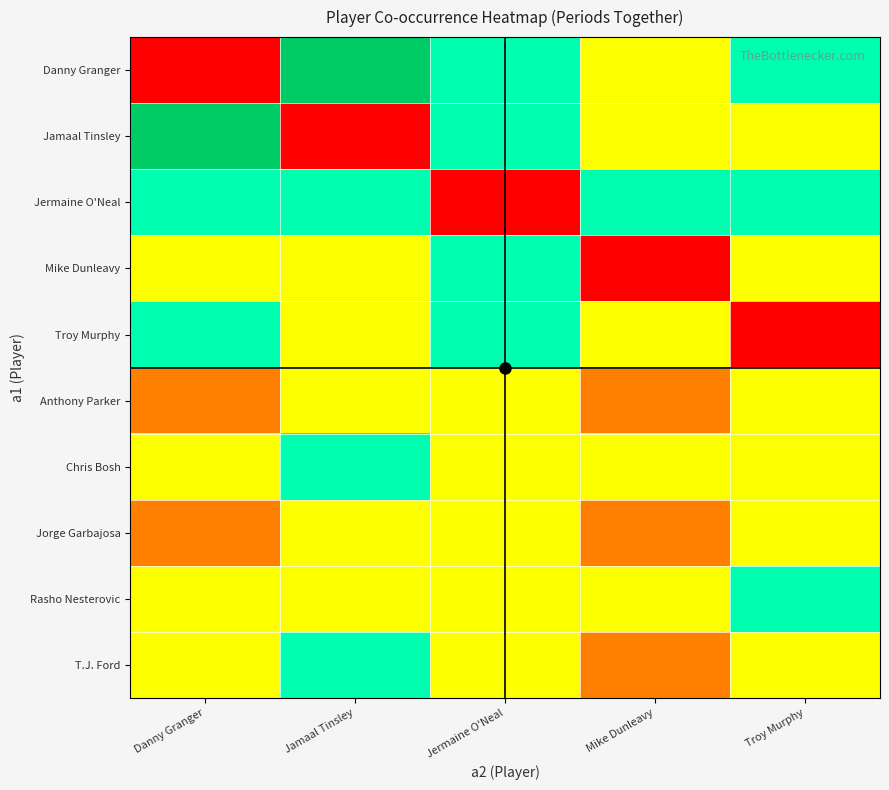

Which category has the lowest value across all series?

Danny Granger